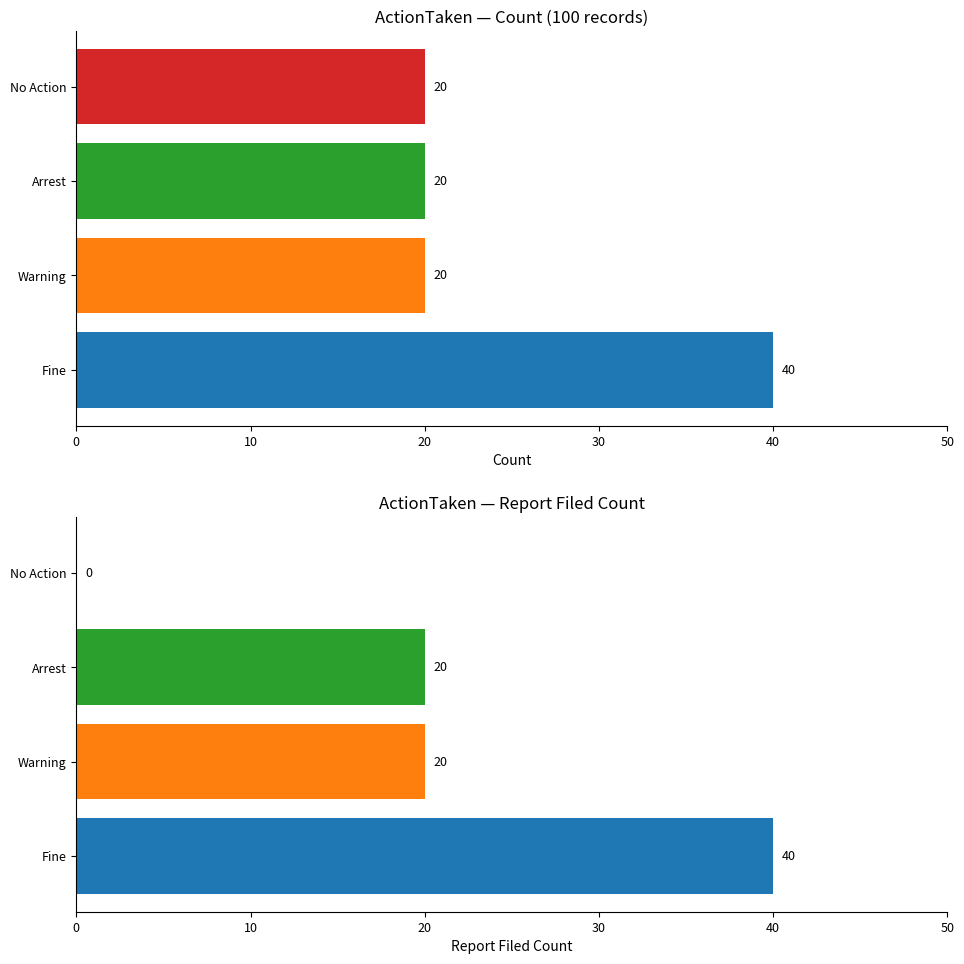

At Arrest, list the series in order from largest to smallest.

Count, Report Filed